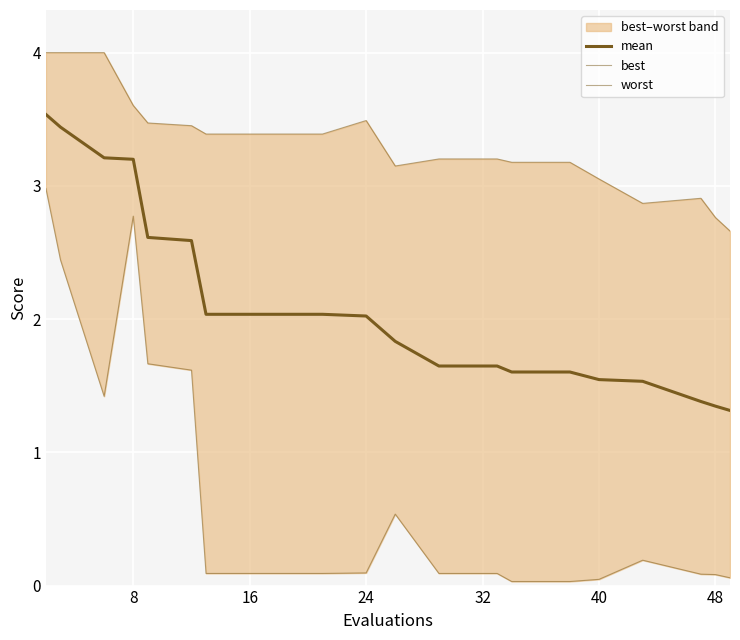

True or false: best and mean intersect in this chart.

False